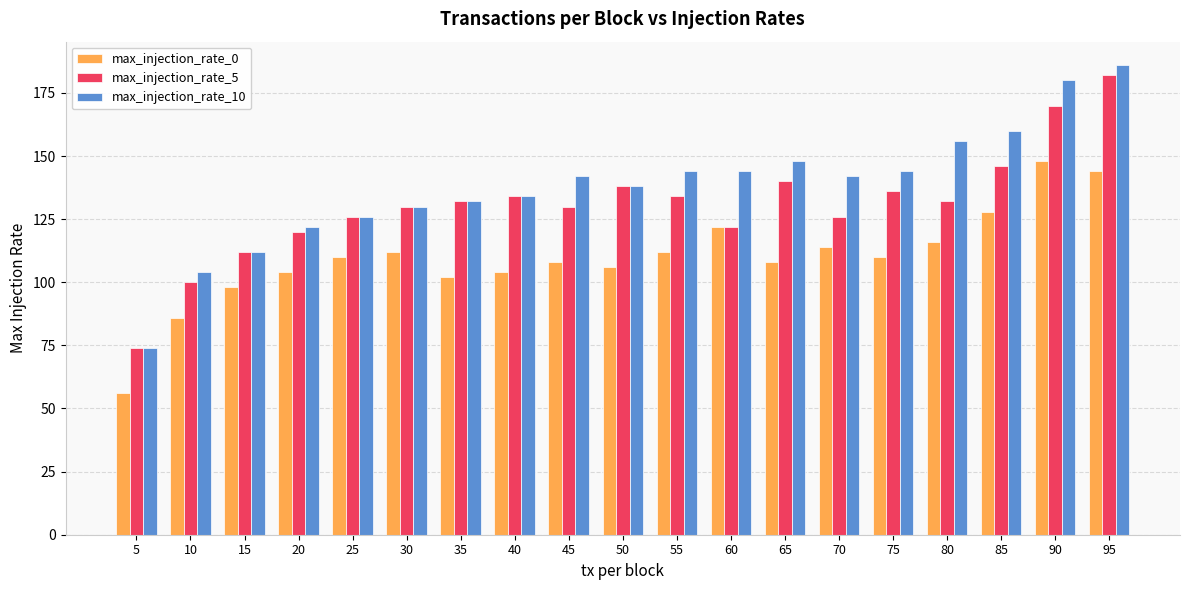

Which series has the largest total across all categories?

max_injection_rate_10